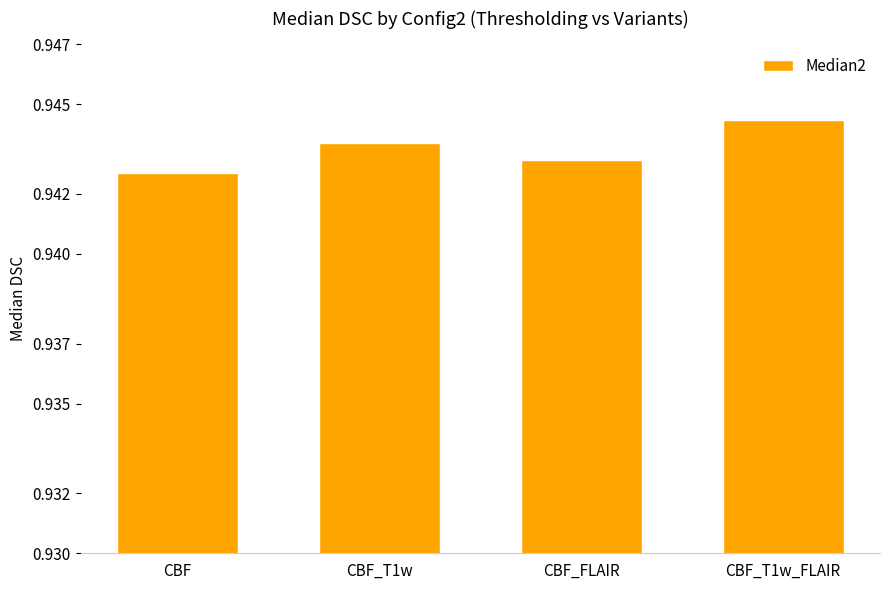

Rank the categories by value from lowest to highest.

CBF, CBF_FLAIR, CBF_T1w, CBF_T1w_FLAIR